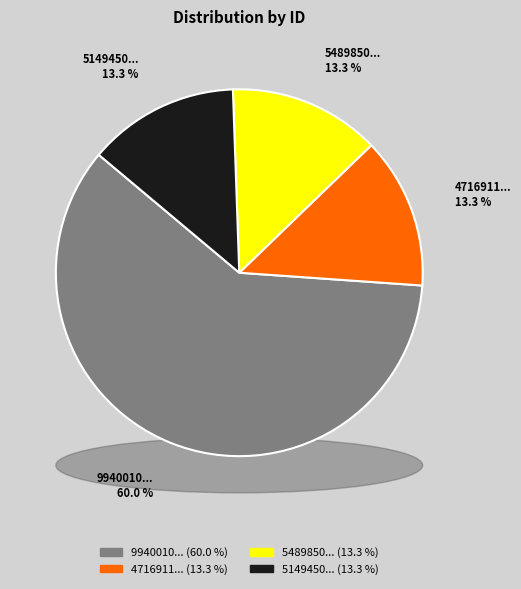

To the nearest percent, what portion does 5149450369466 represent?

13%